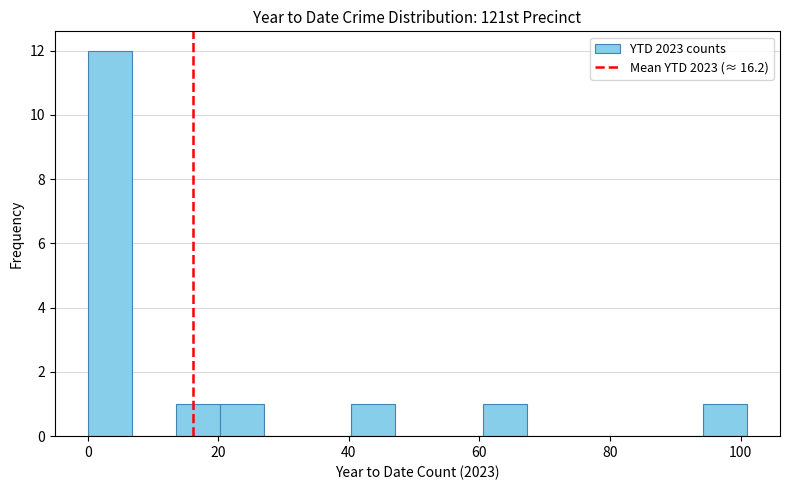

Around what value on the x-axis is the tallest bar? Give the approximate position of its centre, as read against the axis.

4